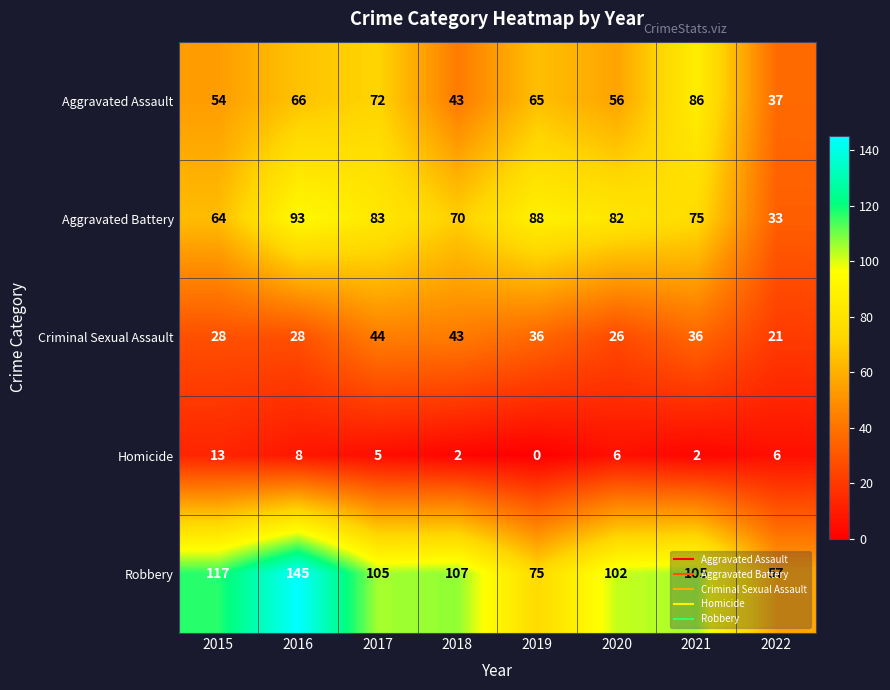

What is the difference between the highest and lowest values at 2019?

88